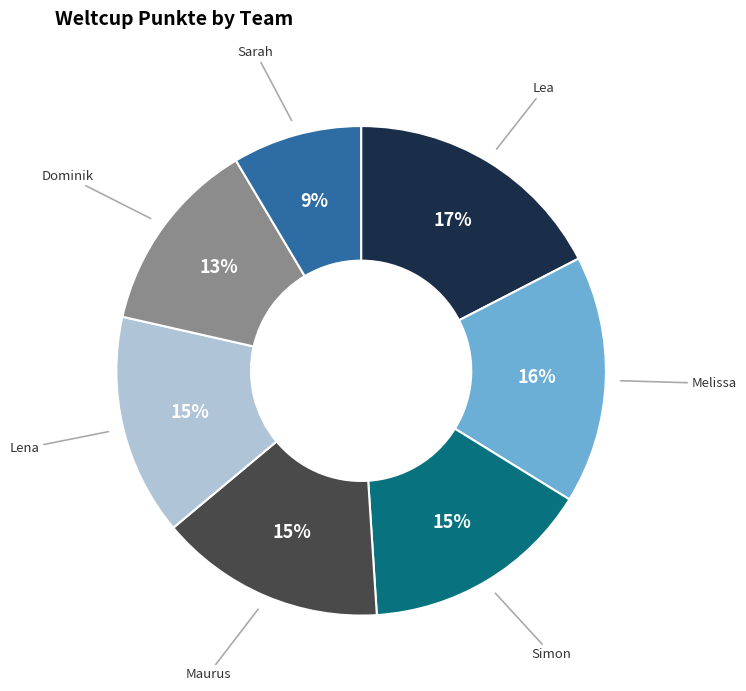

To the nearest percent, what is the average slice percentage?

14%